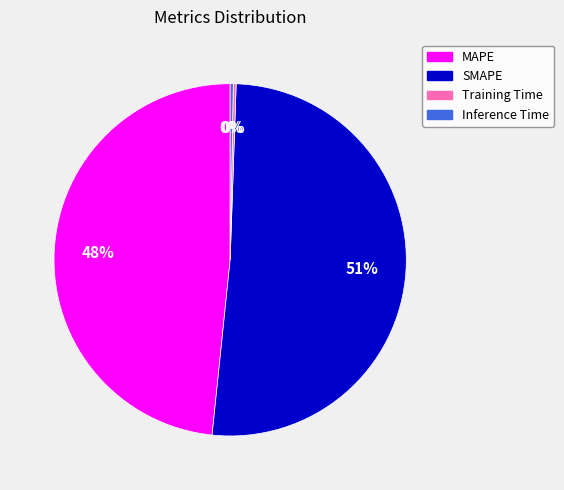

To the nearest percent, what is the average slice percentage?

25%